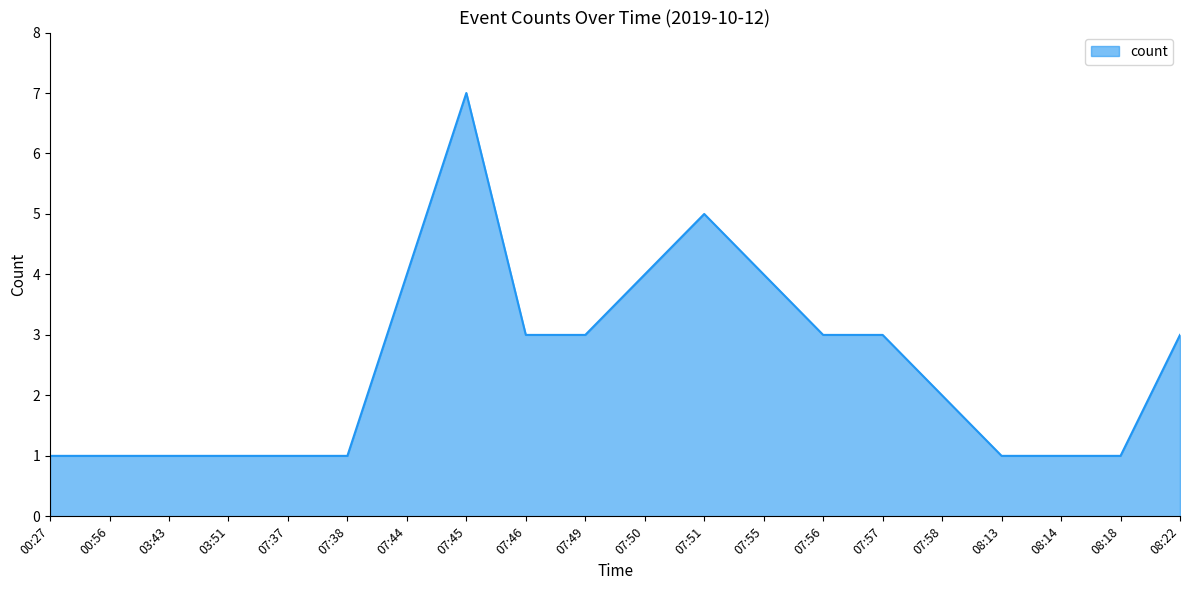

The value at 07:57 is 5. True or false?

False